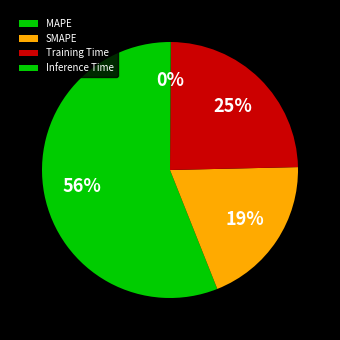

The MAPE slice represents 68% of the pie. True or false?

False